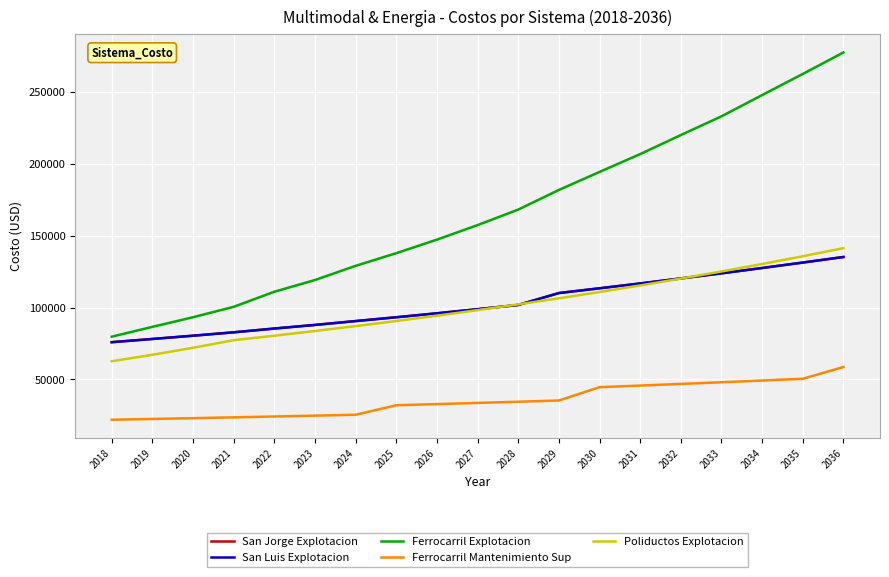

At which label does Ferrocarril Mantenimiento Sup first exceed 33517?

2028